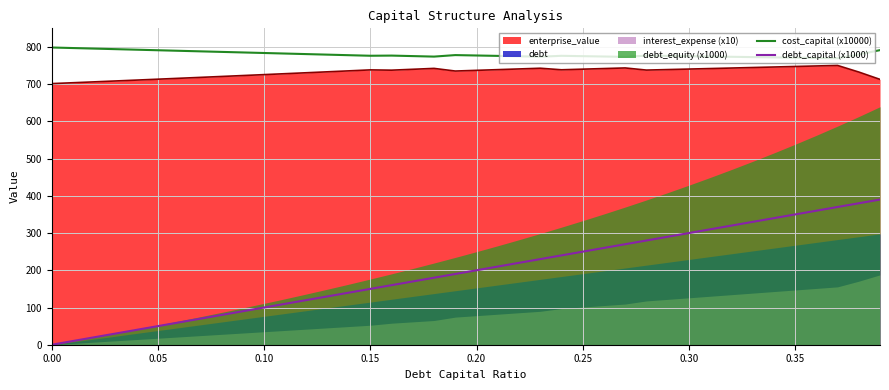

True or false: debt_capital (x1000) and enterprise_value intersect in this chart.

False